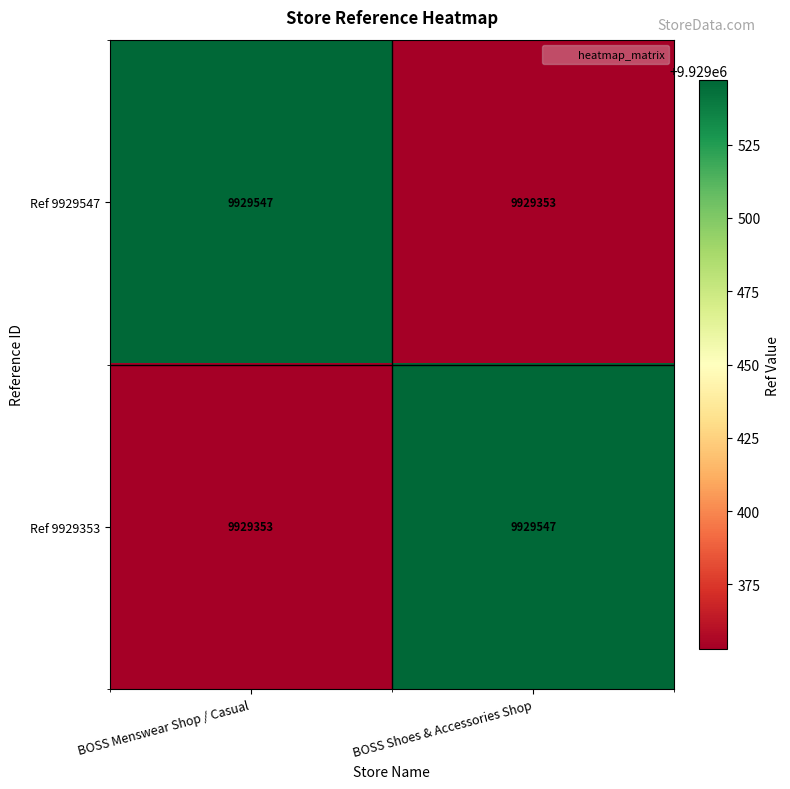

How many distinct data groups are displayed?

2